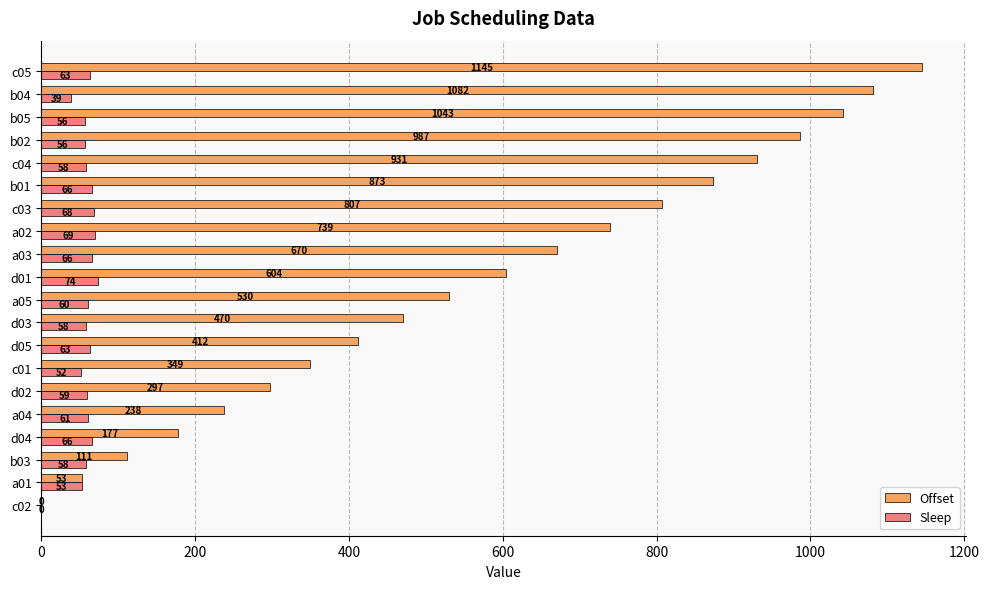

At which category is the sum across all series the highest?

c05